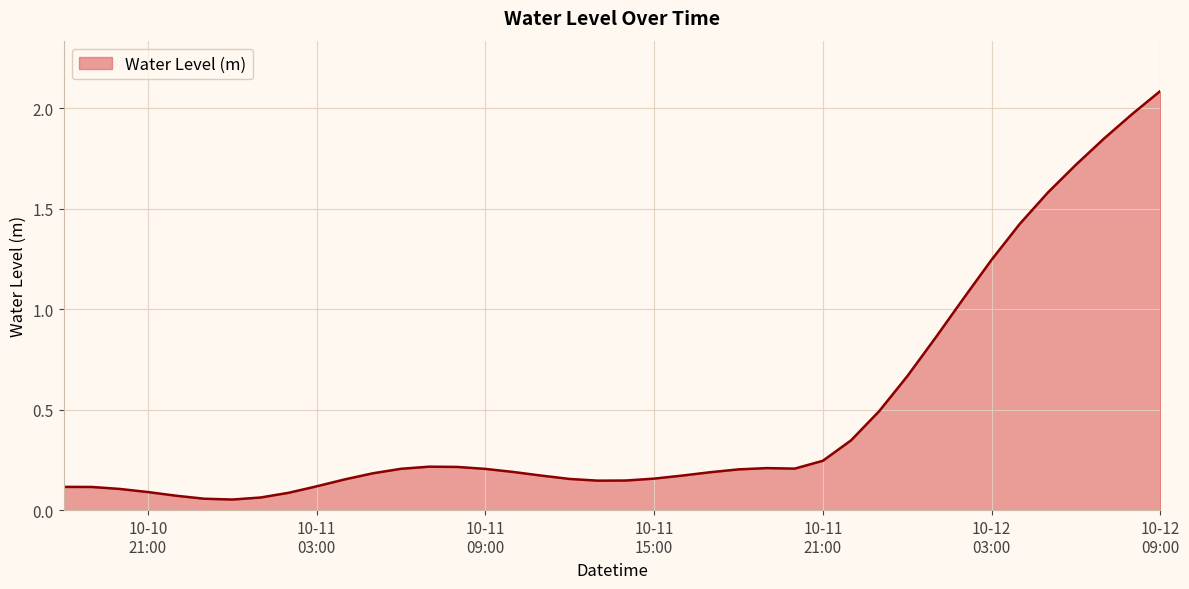

What is the maximum value shown in the chart?

2.1